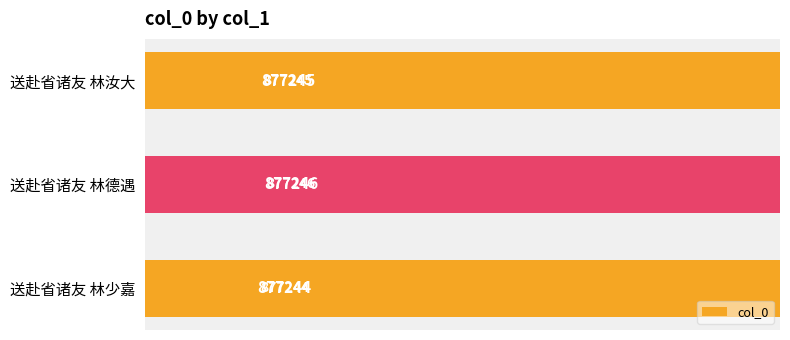

What is the value of the 3rd bar from the left?

877244